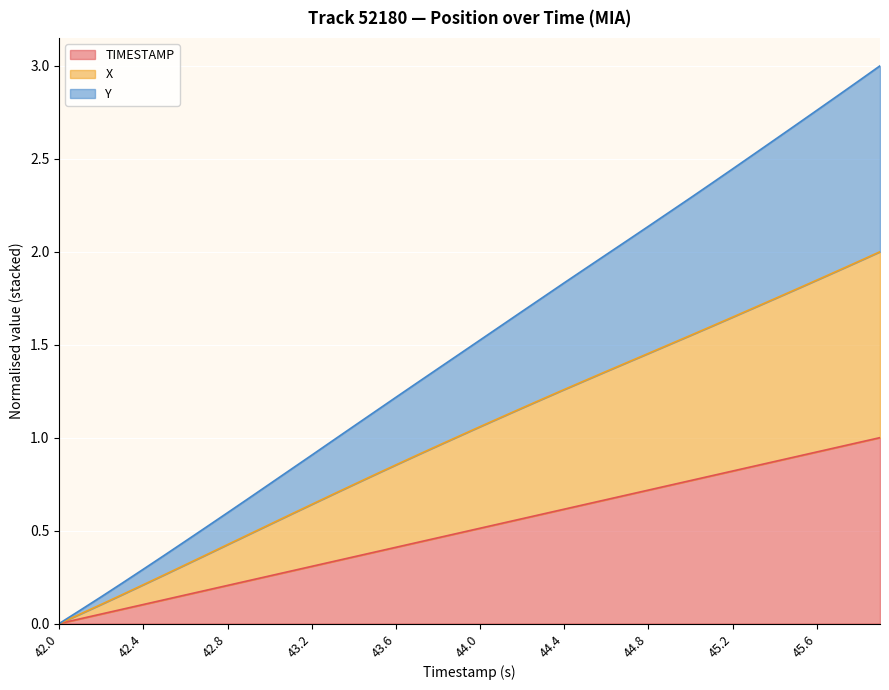

How many values in TIMESTAMP are above zero?

39